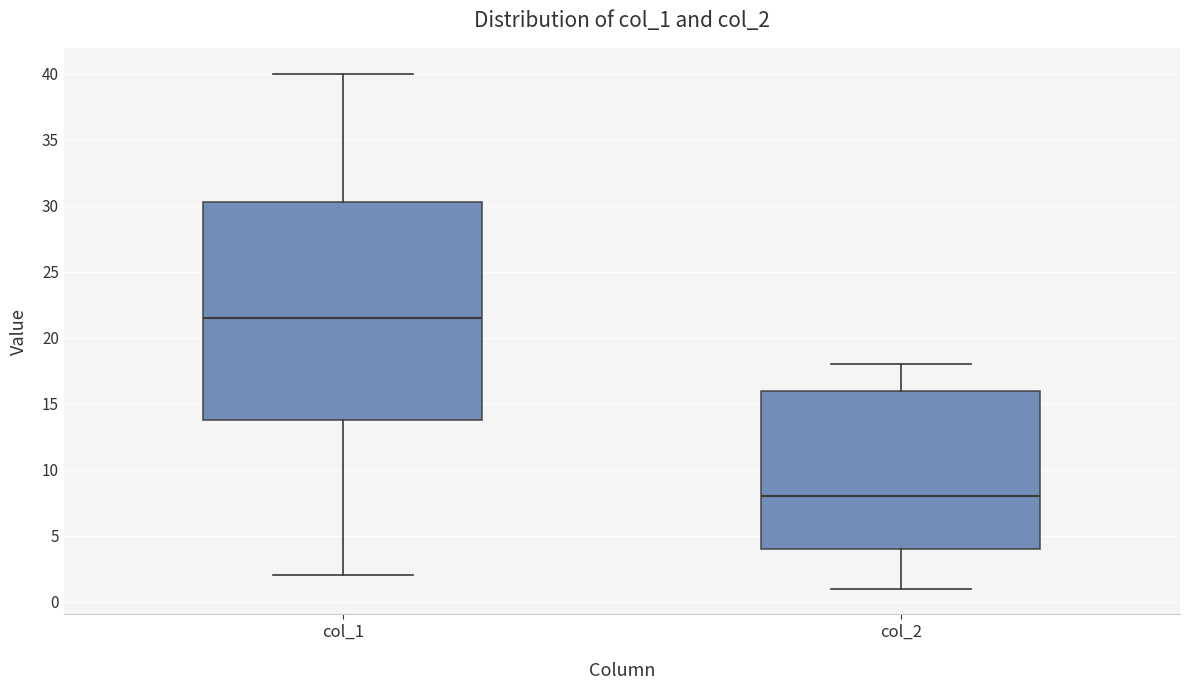

Comparing the boxes themselves (not the whiskers), which one is the tallest?

col_1